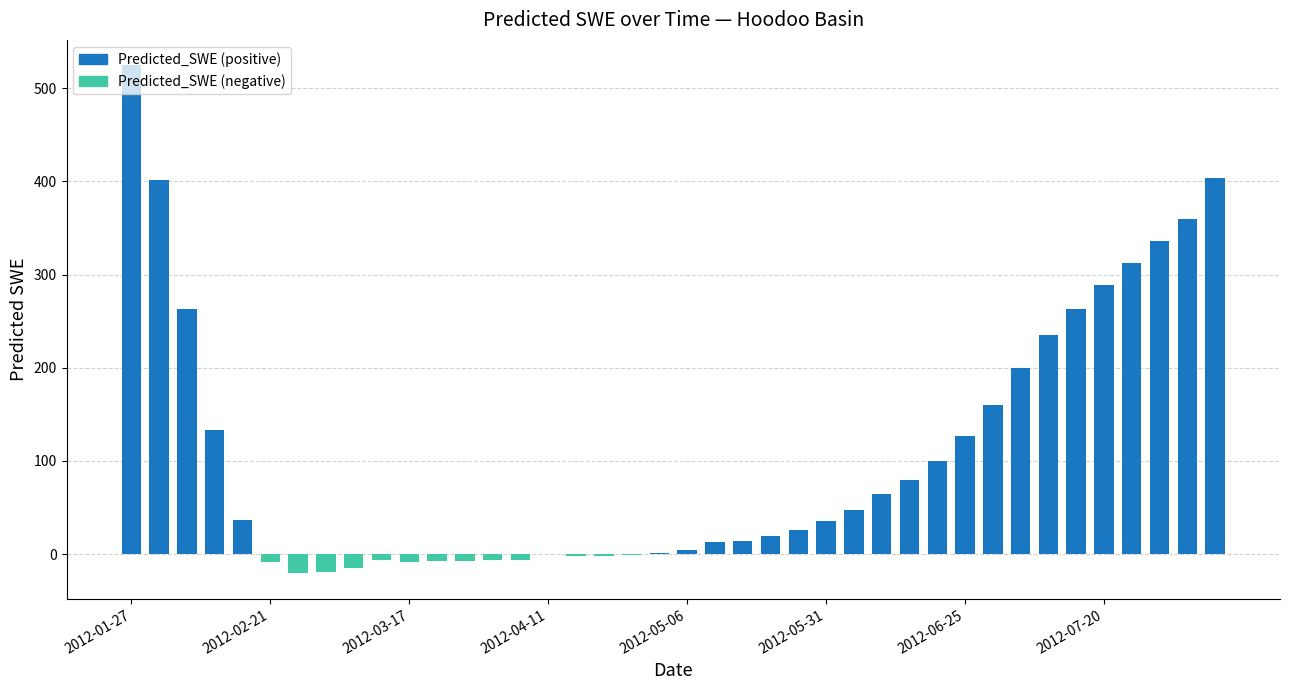

How many positive values does the Predicted_SWE (positive) series have?

26